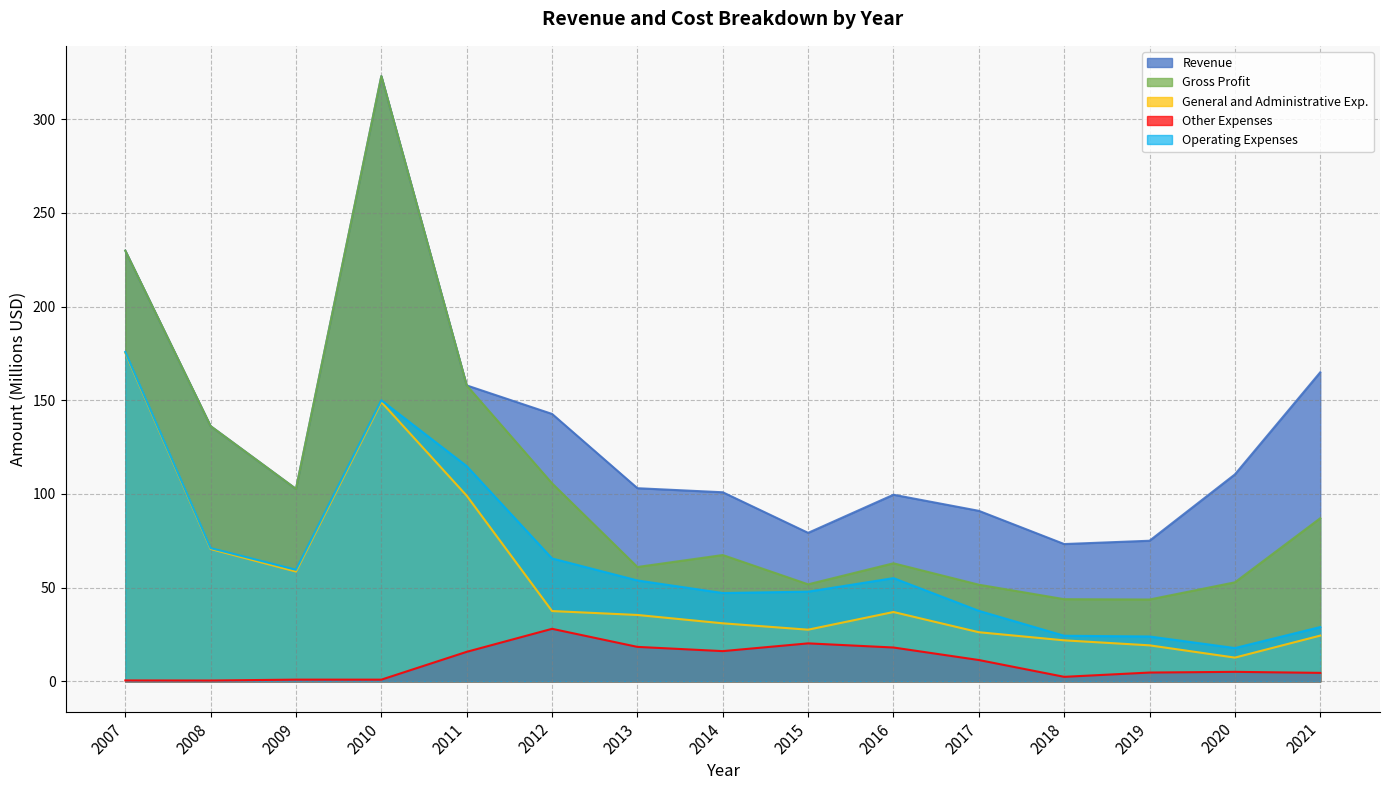

What is the sum of the Revenue values at 2017 and 2018?

164.3